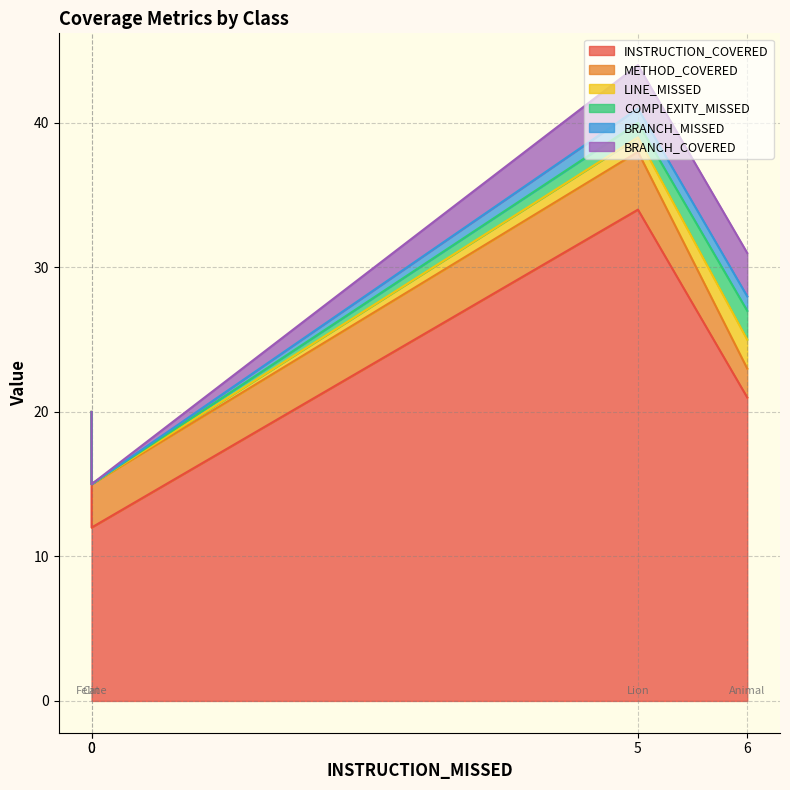

Which series has the largest total across all categories?

INSTRUCTION_COVERED